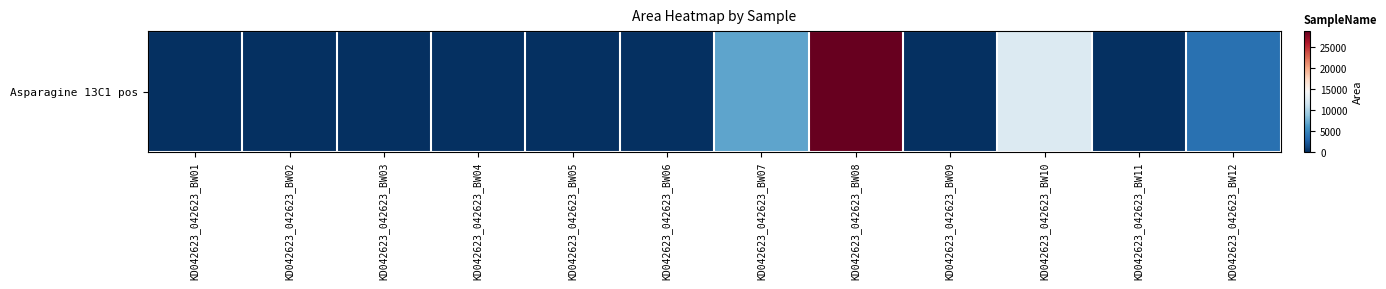

What is the difference between the maximum and second lowest values?

28686